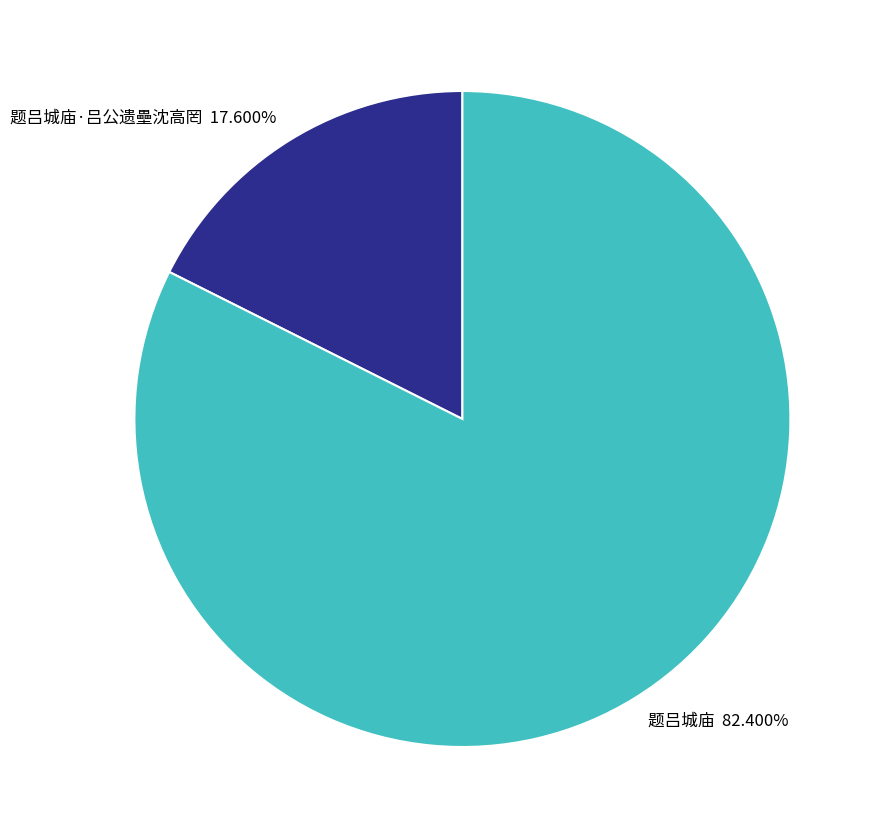

What is the ratio of the value at 题吕城庙·吕公遗壘沈高罔 to the value at 题吕城庙?

0.2